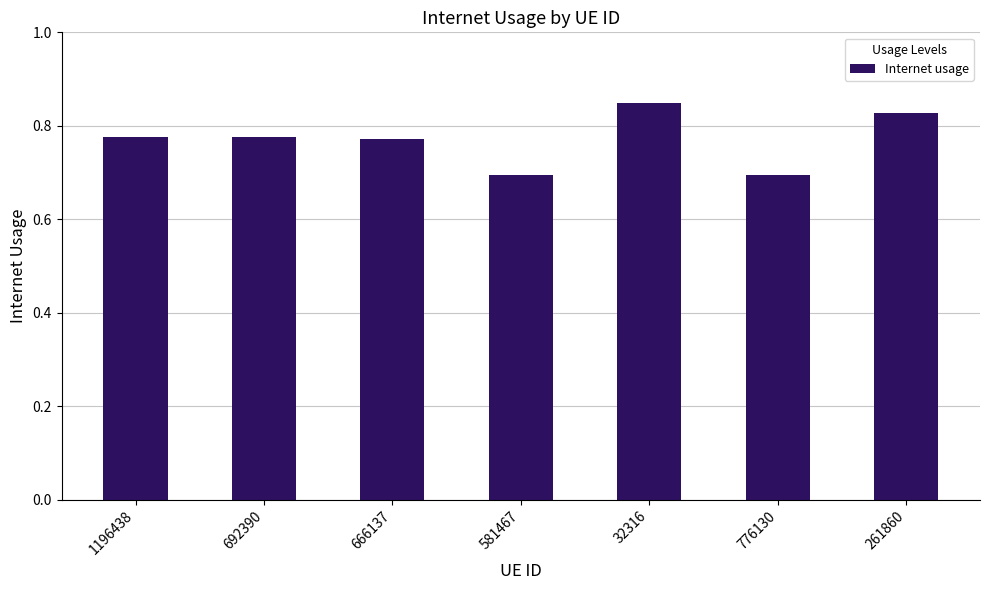

How many data points does each series have?

7